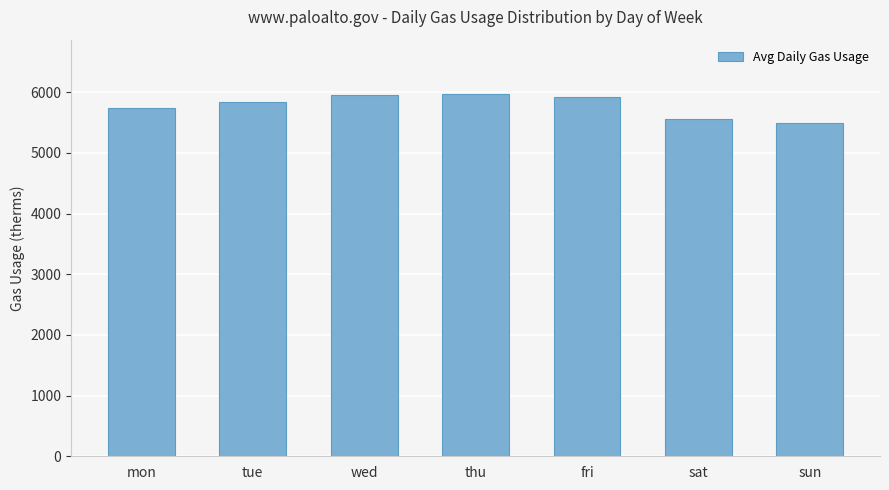

Which has a higher value, mon or sat?

mon